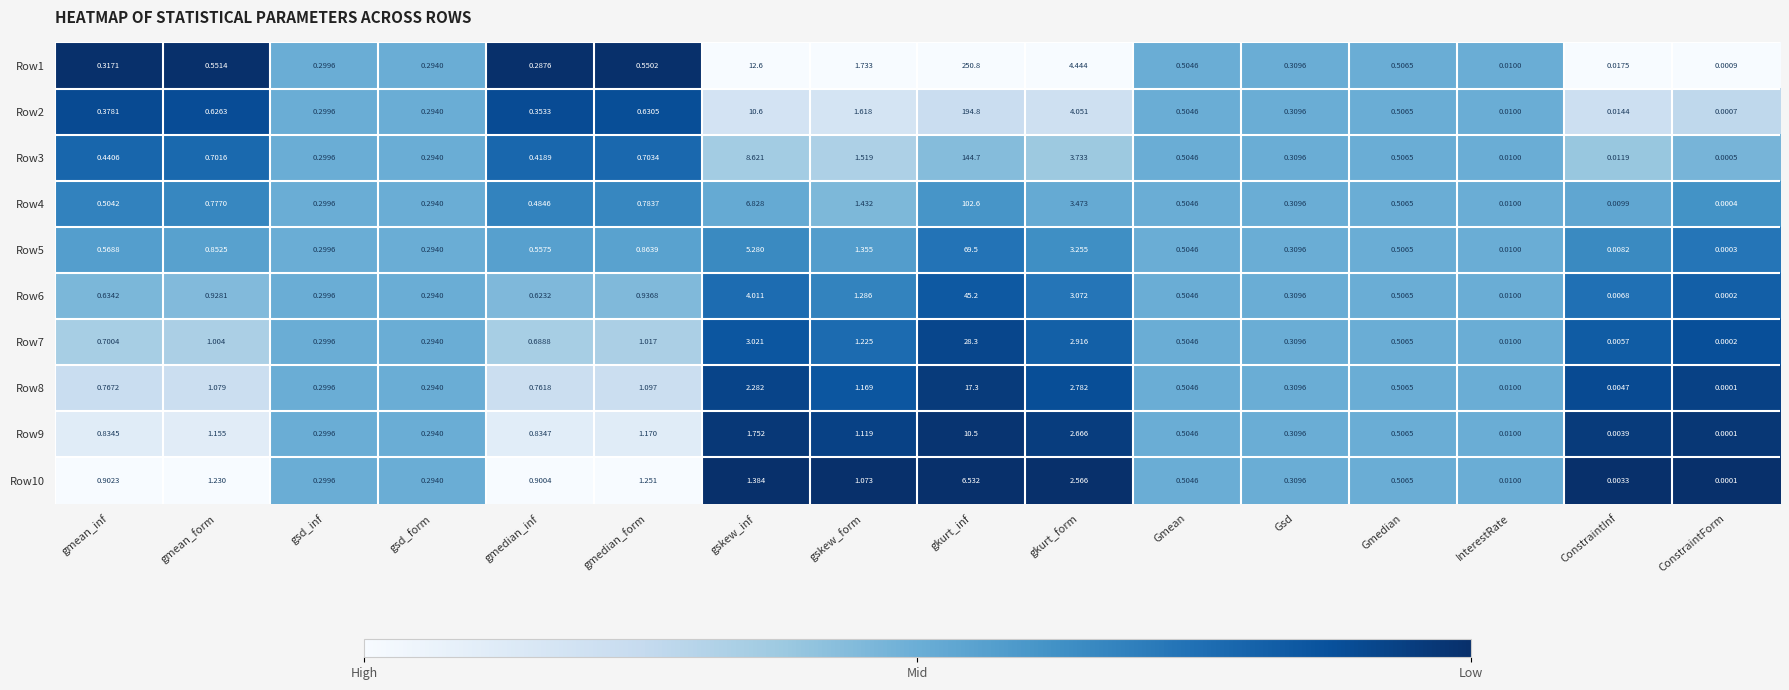

Which category has the lowest value in the Row4 series?

ConstraintForm